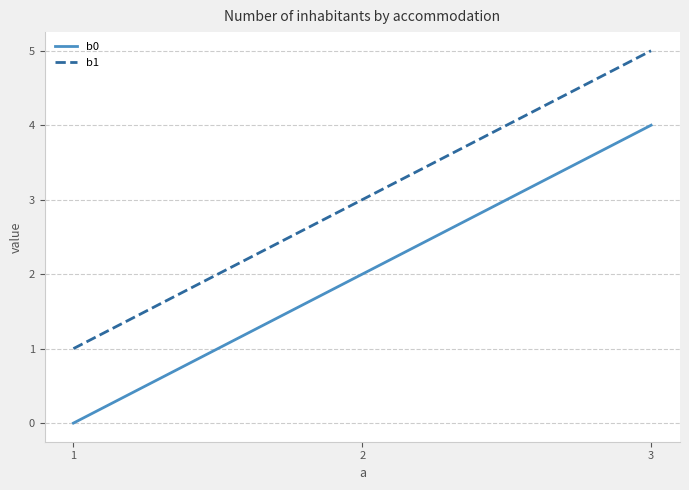

Does the chart display data point markers on the line(s)?

No